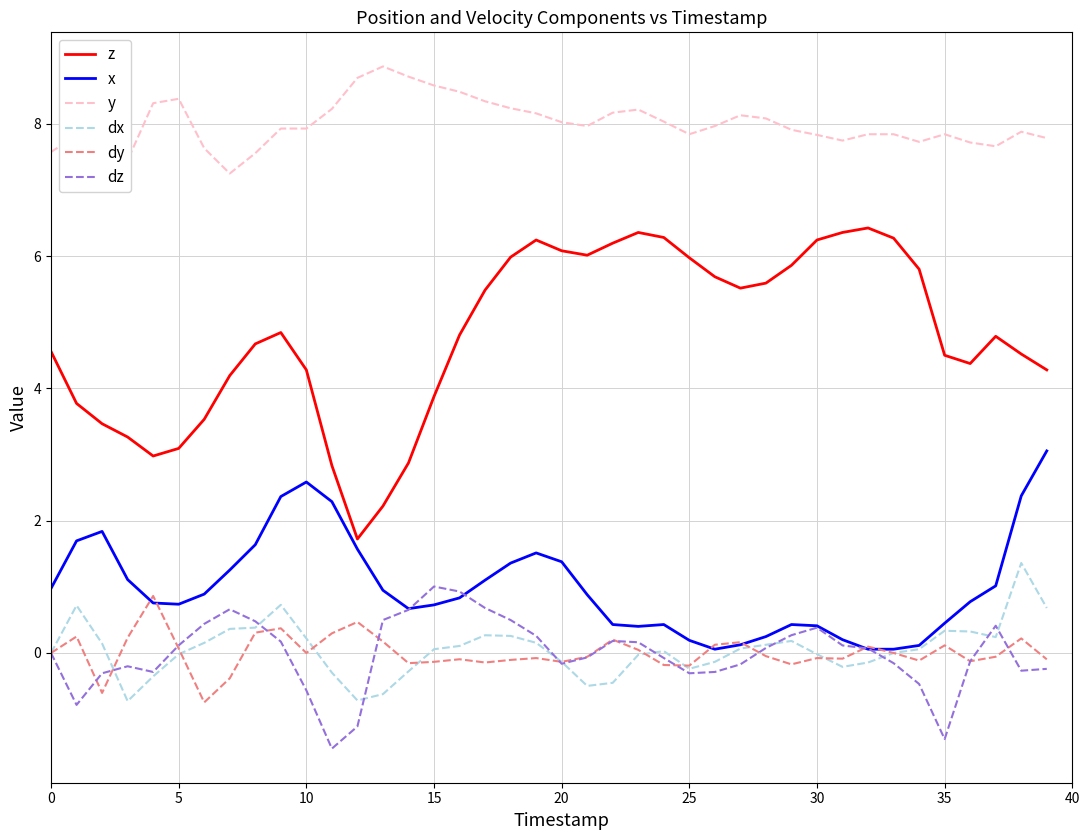

What is the total value across all series at 22?

14.7